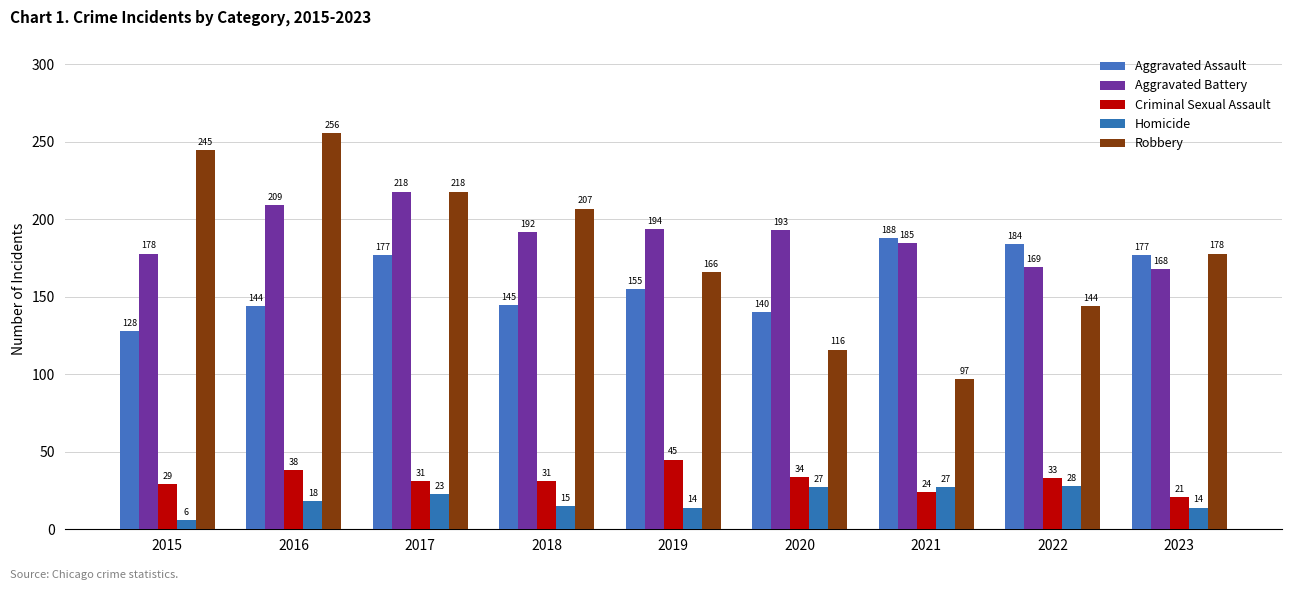

Reading left to right, what are all the values shown in this chart?

Aggravated Assault: 2015=128	2016=144	2017=177	2018=145	2019=155	2020=140	2021=188	2022=184	2023=177
Aggravated Battery: 2015=178	2016=209	2017=218	2018=192	2019=194	2020=193	2021=185	2022=169	2023=168
Criminal Sexual Assault: 2015=29	2016=38	2017=31	2018=31	2019=45	2020=34	2021=24	2022=33	2023=21
Homicide: 2015=6	2016=18	2017=23	2018=15	2019=14	2020=27	2021=27	2022=28	2023=14
Robbery: 2015=245	2016=256	2017=218	2018=207	2019=166	2020=116	2021=97	2022=144	2023=178